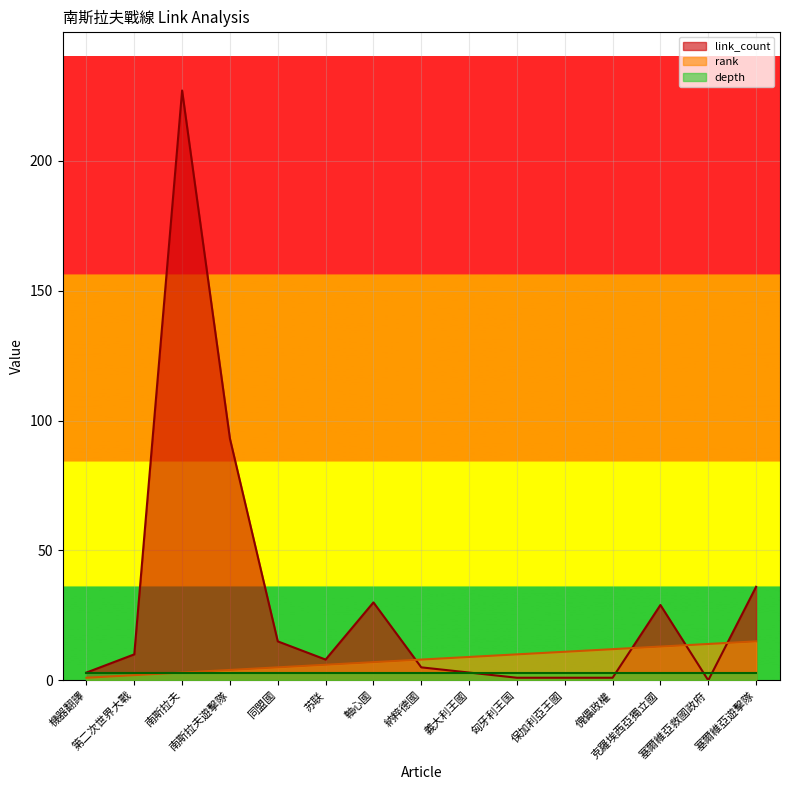

How many lines are shown in the chart?

3